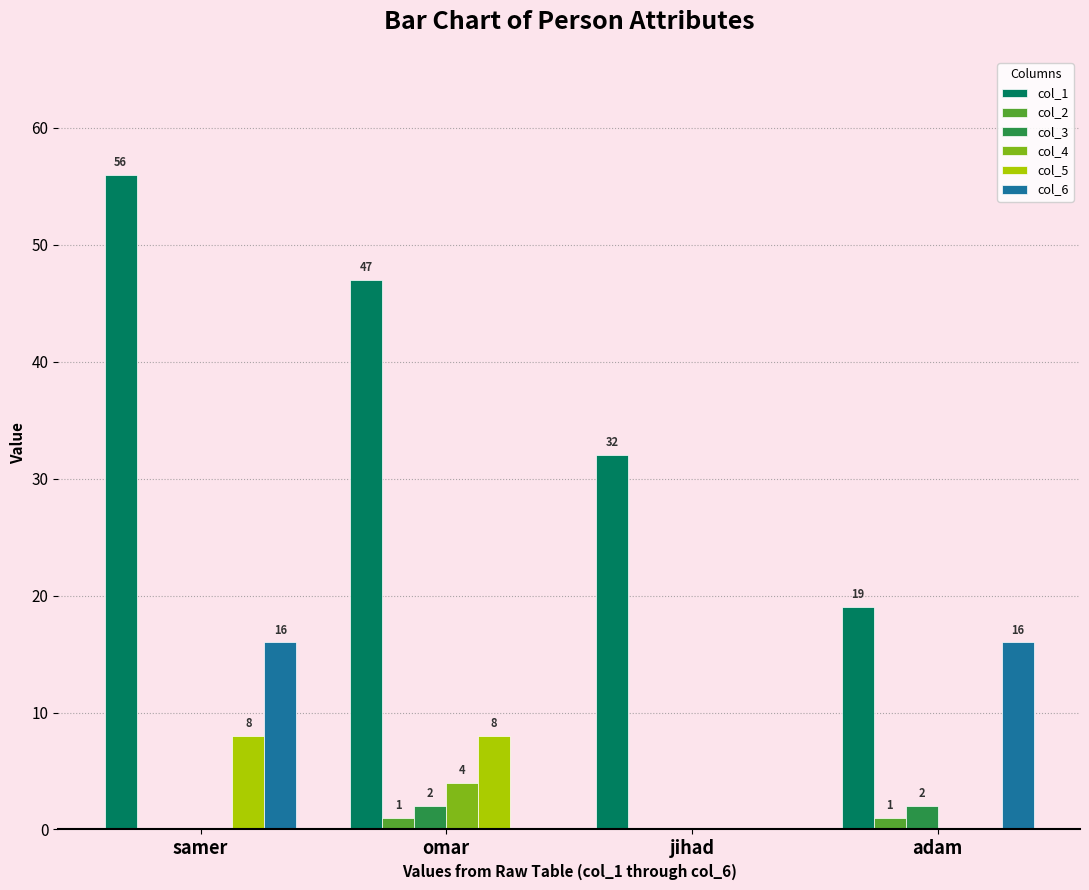

Count the number of data series in this chart.

6